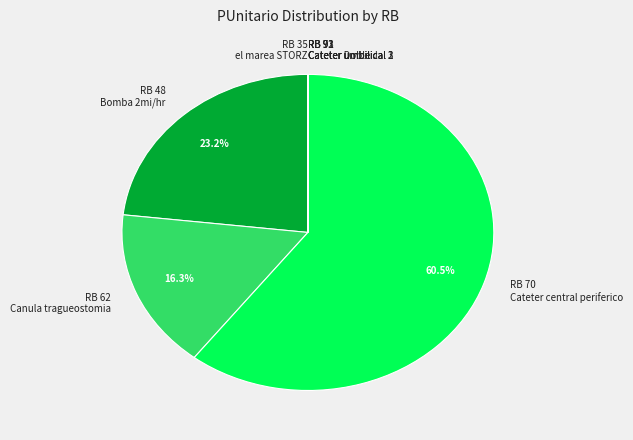

Combined, do RB 48 Bomba 2mi/hr and RB 70 Cateter central periferico account for over 50%?

Yes